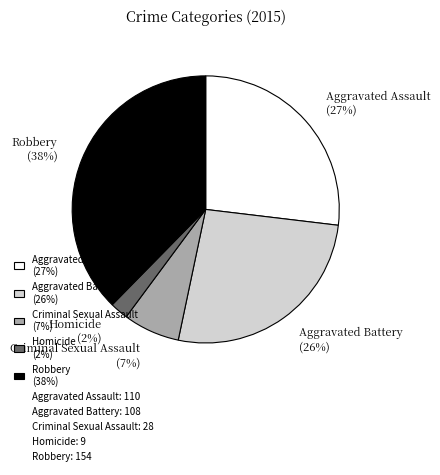

Which slice is the smallest?

Homicide